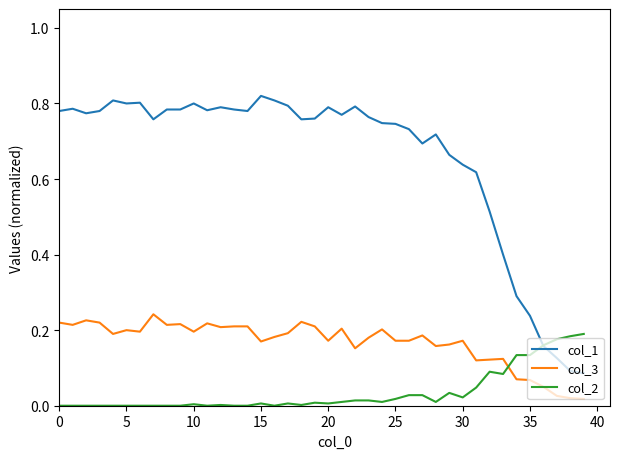

True or false: col_1 and col_3 cross at least once.

False